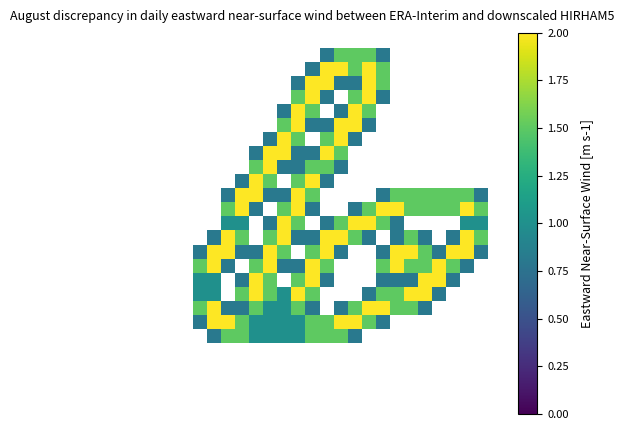

How many distinct data groups are displayed?

27